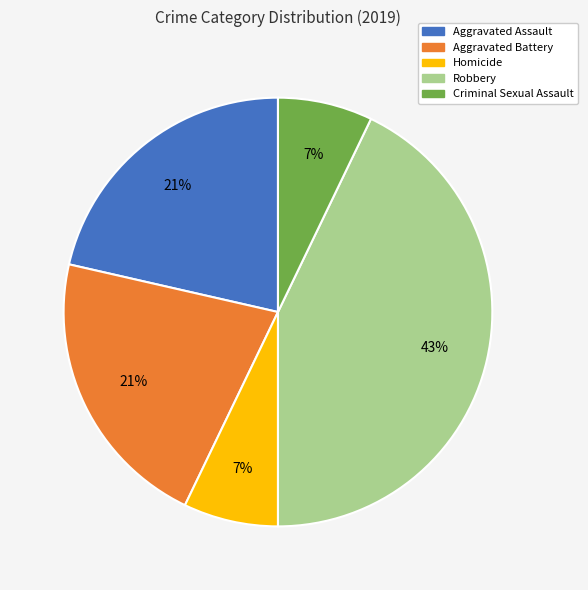

How many slices are in this pie chart?

5